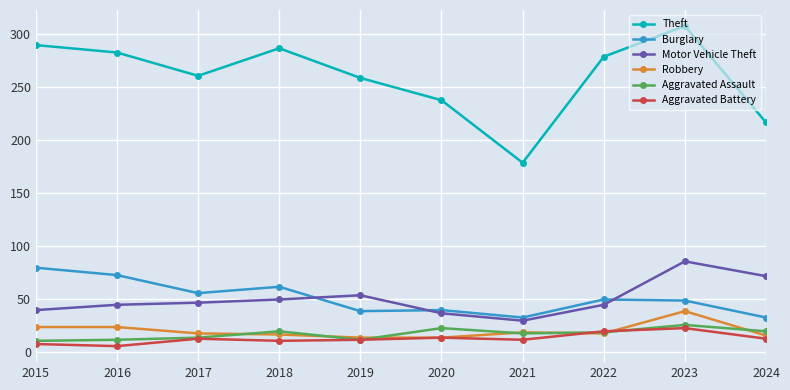

What is the sum of the Aggravated Assault values at 2019 and 2016?

24